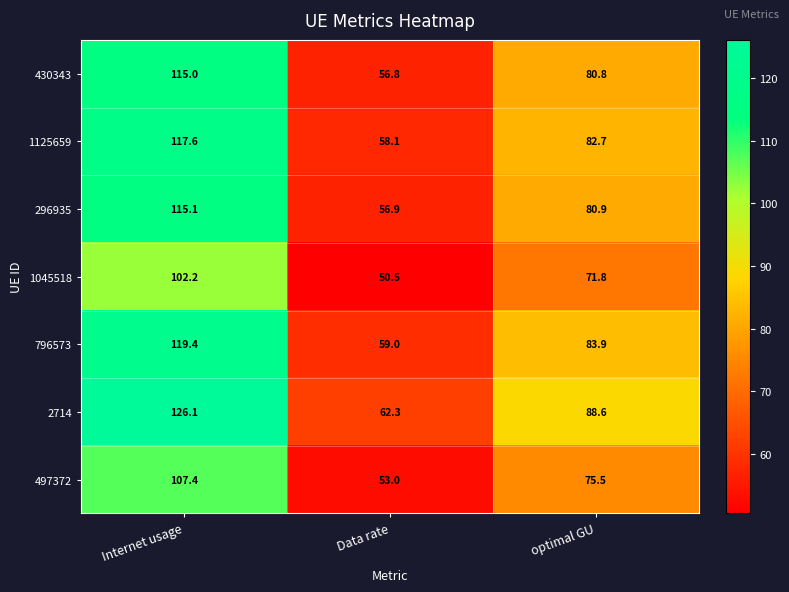

What is the average value of the 430343 series?

84.2